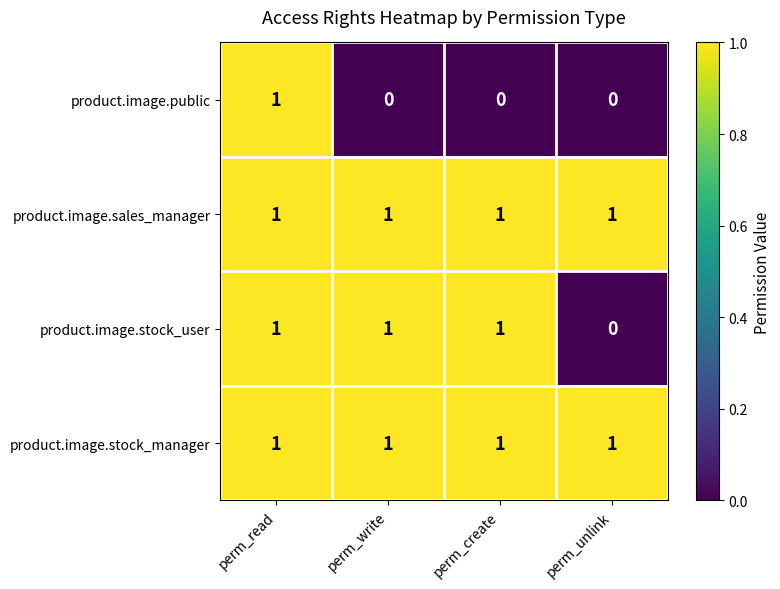

What is the sum of all product.image.sales_manager values?

4